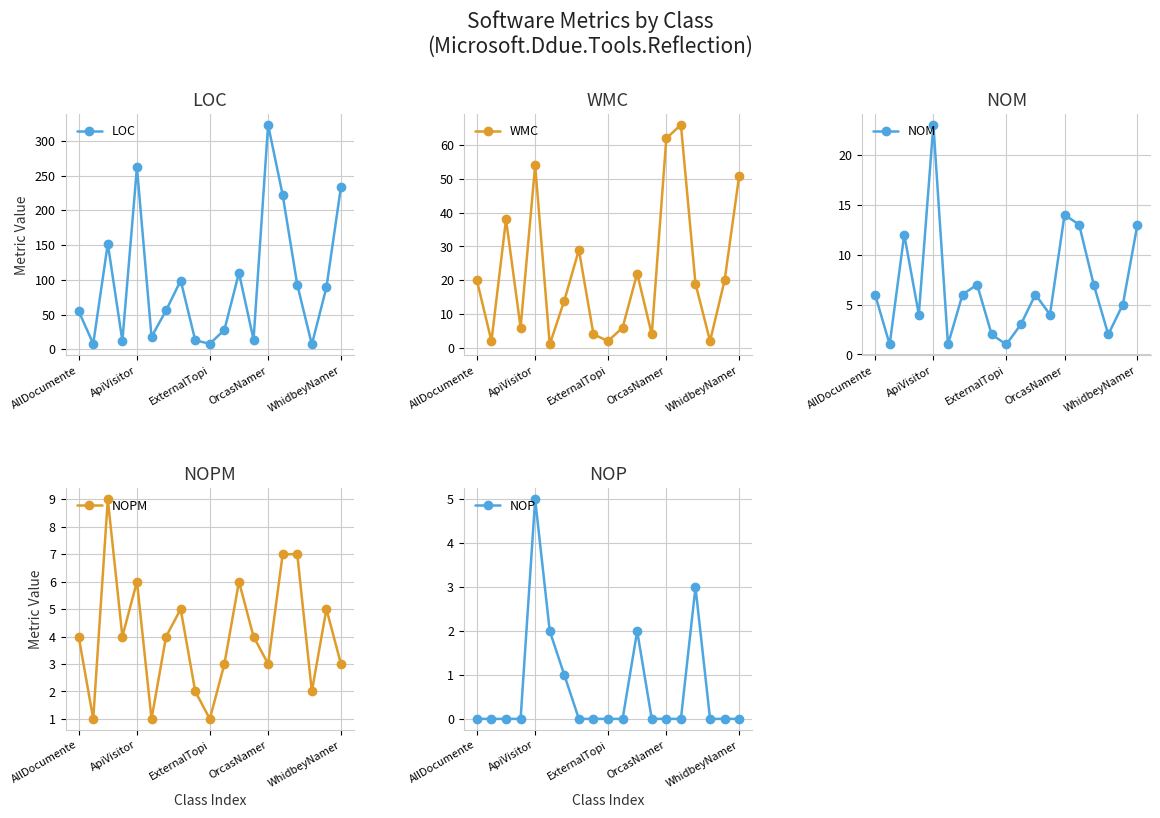

How many distinct data groups are displayed?

5